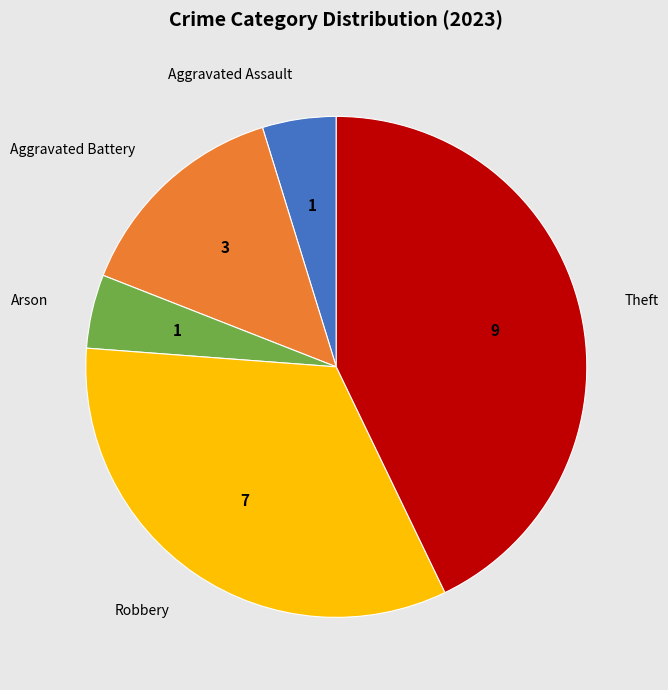

Combined, do Aggravated Assault and Arson account for over 50%?

No